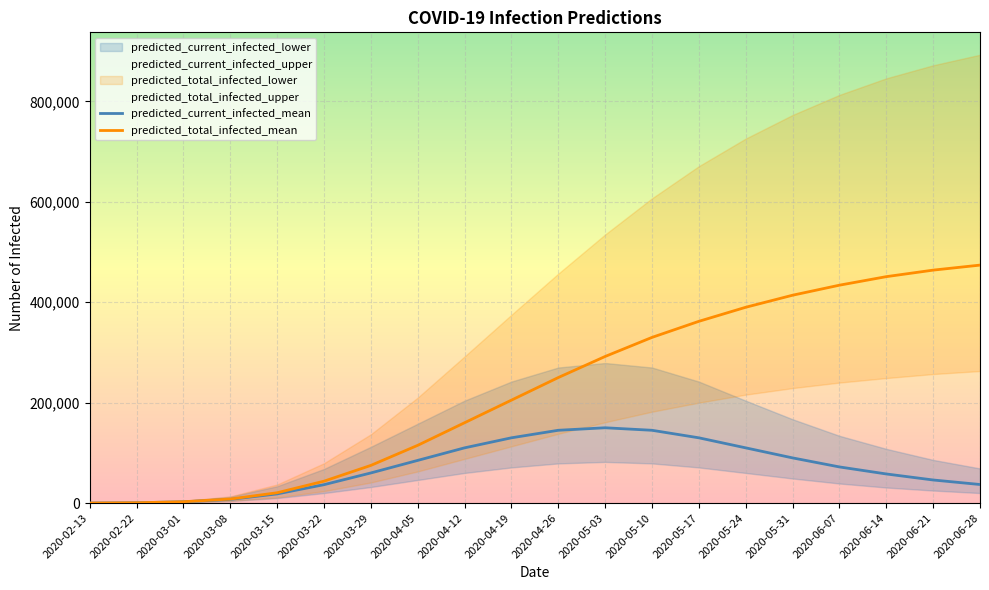

Rank the series by their maximum value, from highest to lowest.

predicted_total_infected_upper, predicted_total_infected_mean, predicted_current_infected_upper, predicted_total_infected_lower, predicted_current_infected_mean, predicted_current_infected_lower